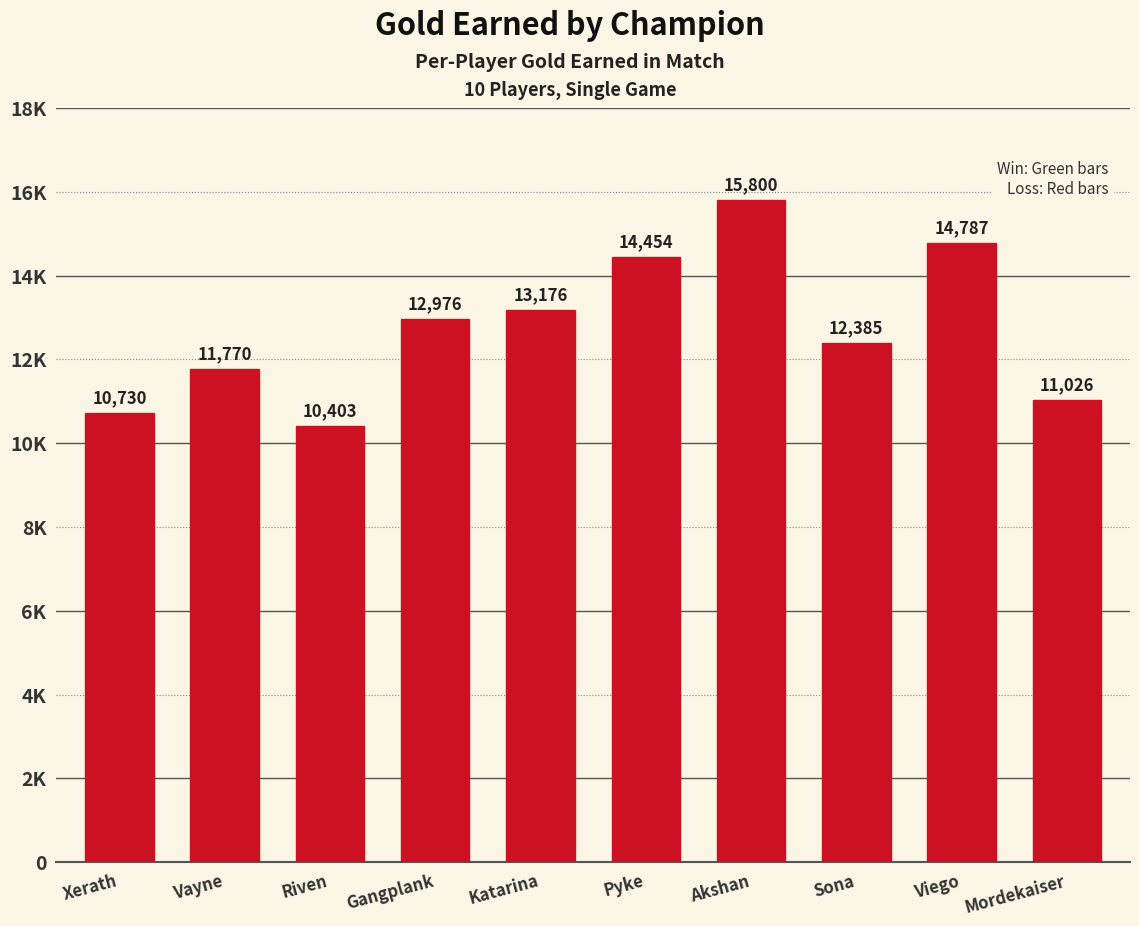

Rank the categories by value from highest to lowest.

Akshan, Viego, Pyke, Katarina, Gangplank, Sona, Vayne, Mordekaiser, Xerath, Riven